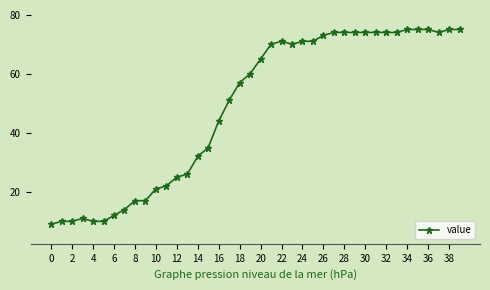

Reading left to right, extract all data points from this chart.

9	10	10	11	10	10	12	14	17	17	21	22	25	26	32	35	44	51	57	60	65	70	71	70	71	71	73	74	74	74	74	74	74	74	75	75	75	74	75	75